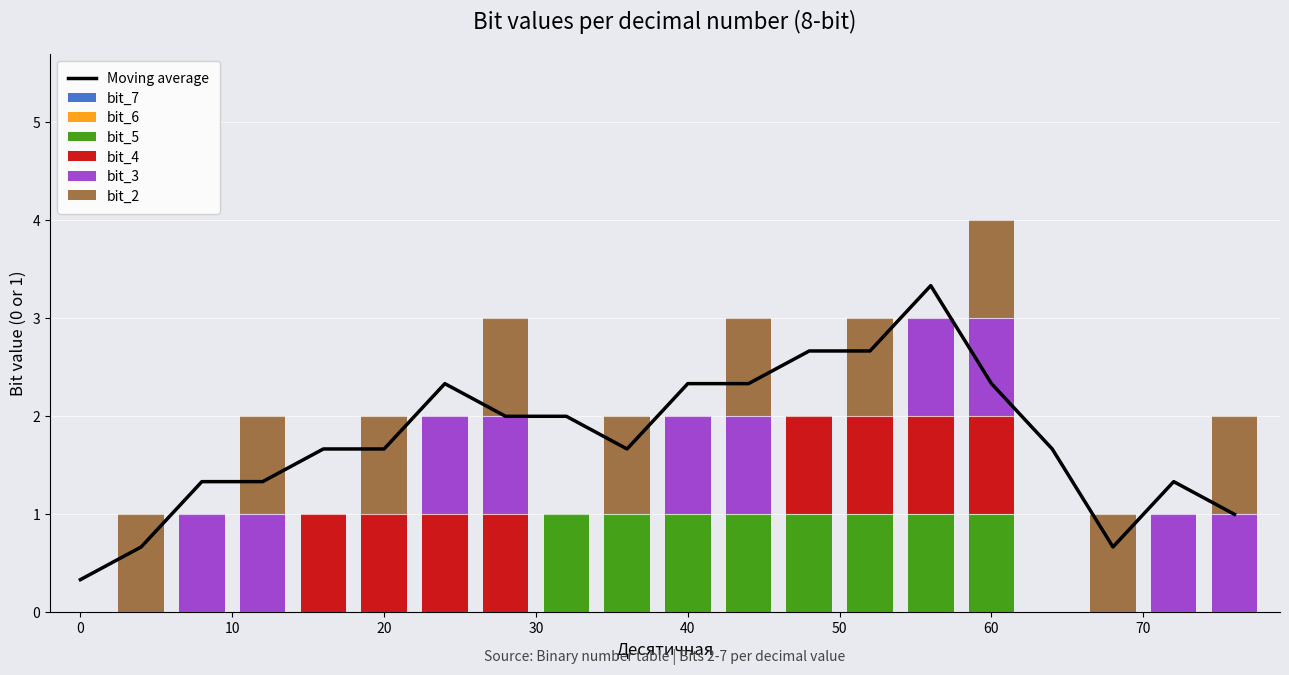

The value of bit_4 at 24 is 0. True or false?

False